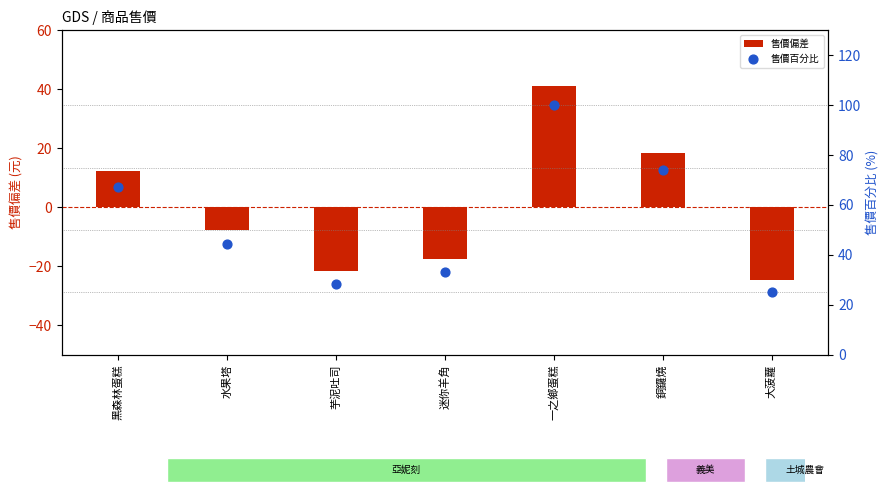

Which series reaches the minimum Y coordinate?

售價偏差